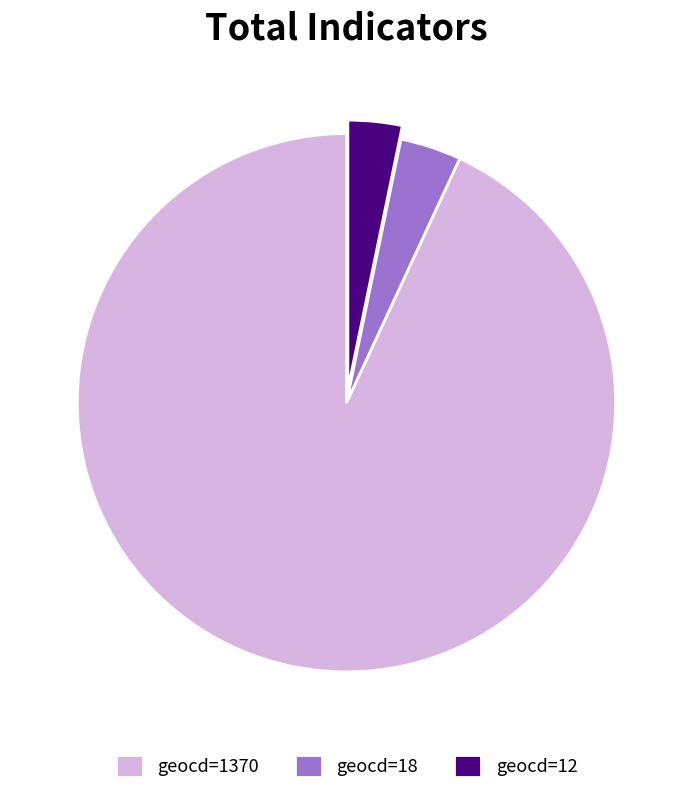

Is it true that geocd=1370 is 93% of the pie?

True